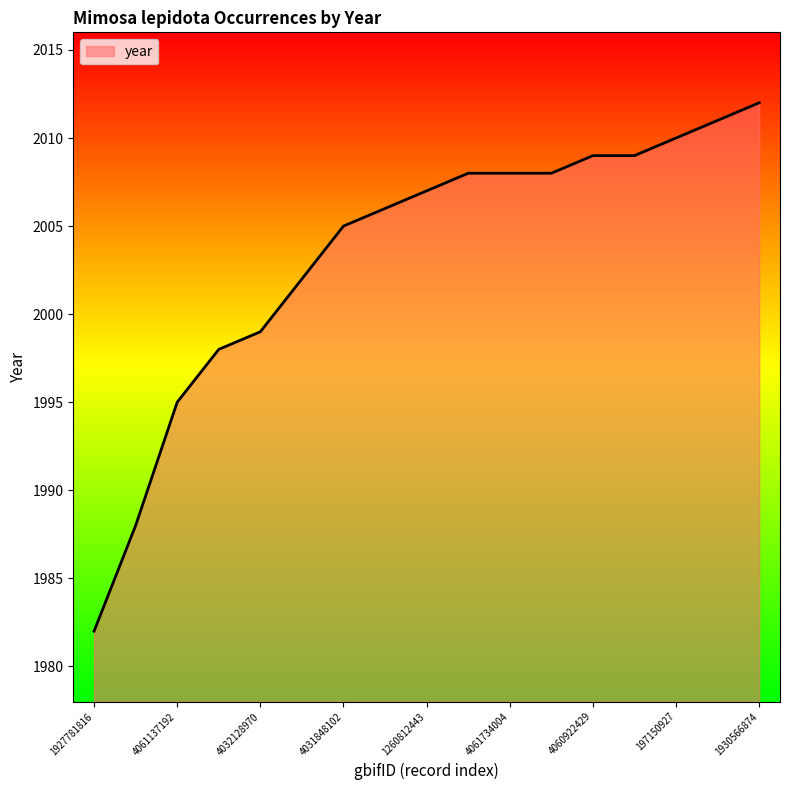

What is the greatest value displayed?

2012